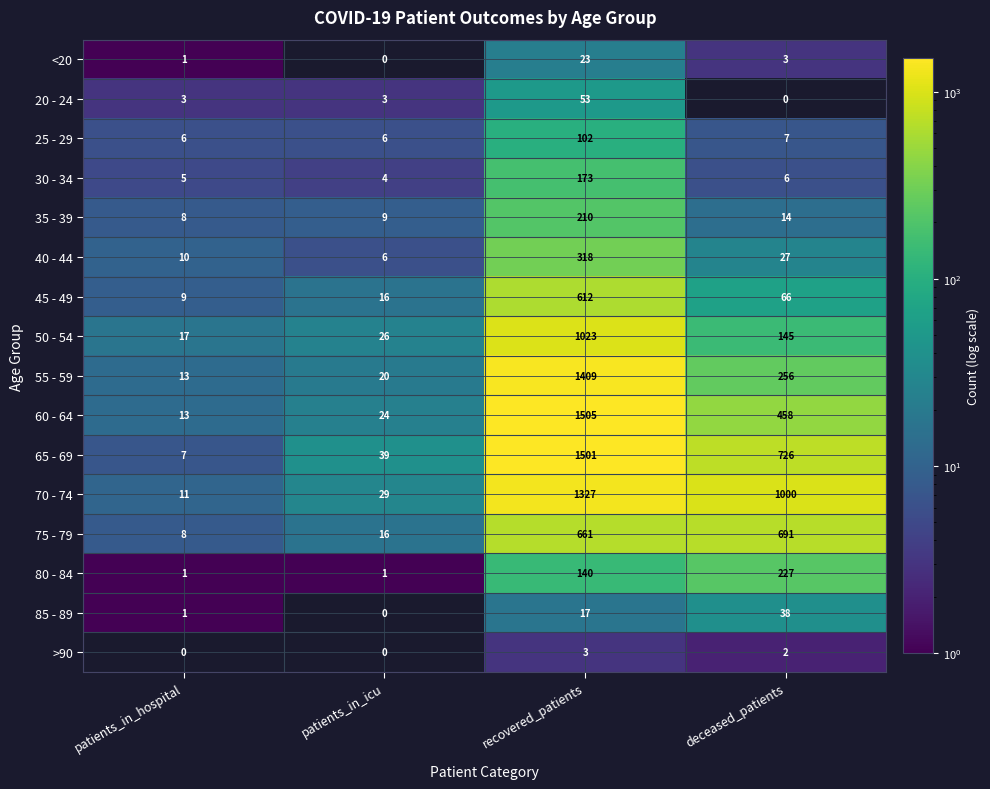

What is the spread (max minus min) of values at patients_in_icu?

39